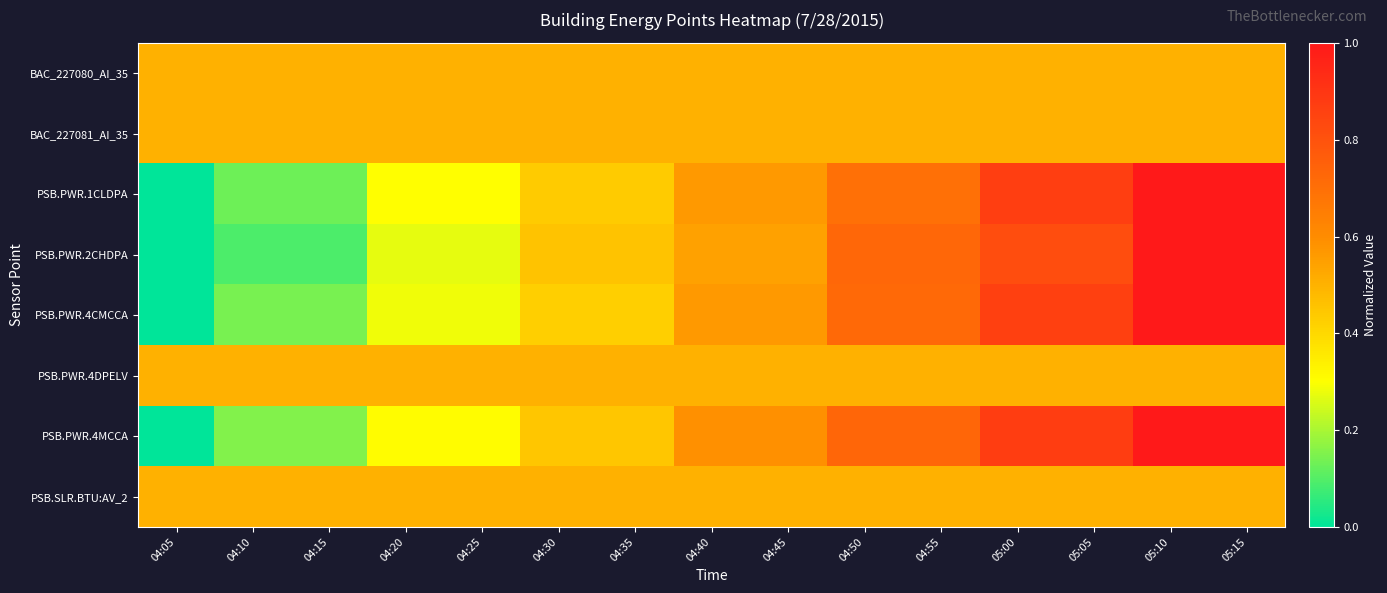

Count the number of categories in the chart.

15